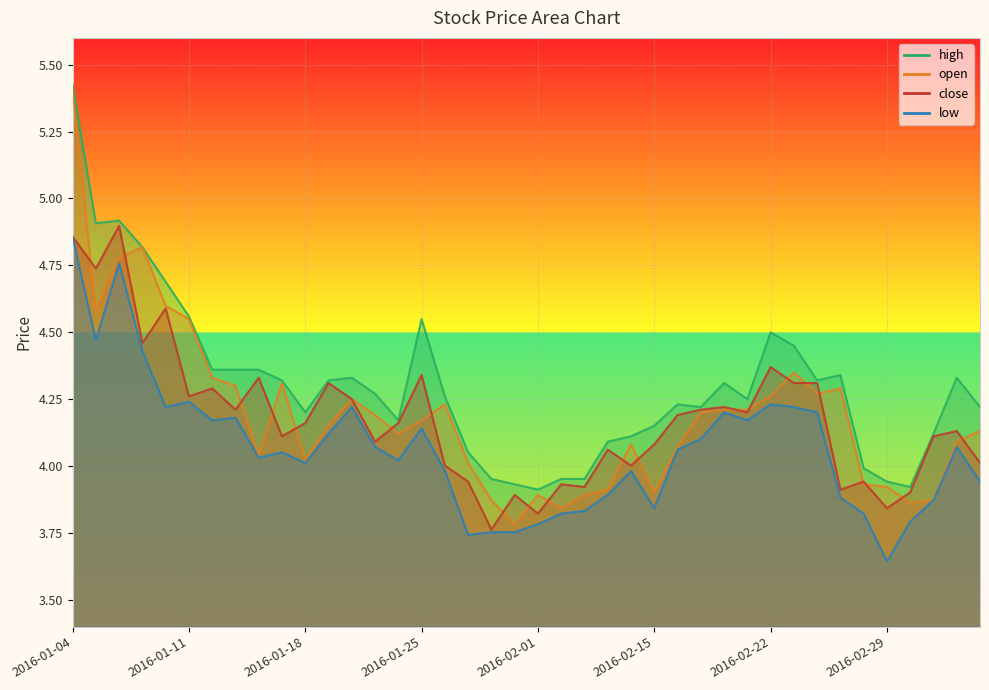

Which has a higher value, 2016-01-12 or 2016-02-04?

2016-01-12